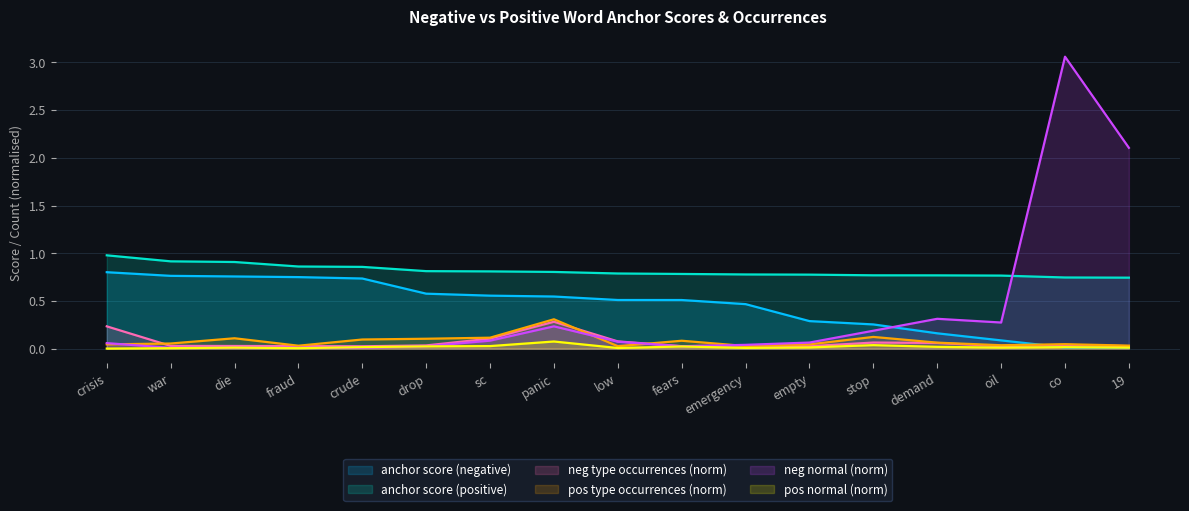

At how many categories does at least one series exceed 1?

2